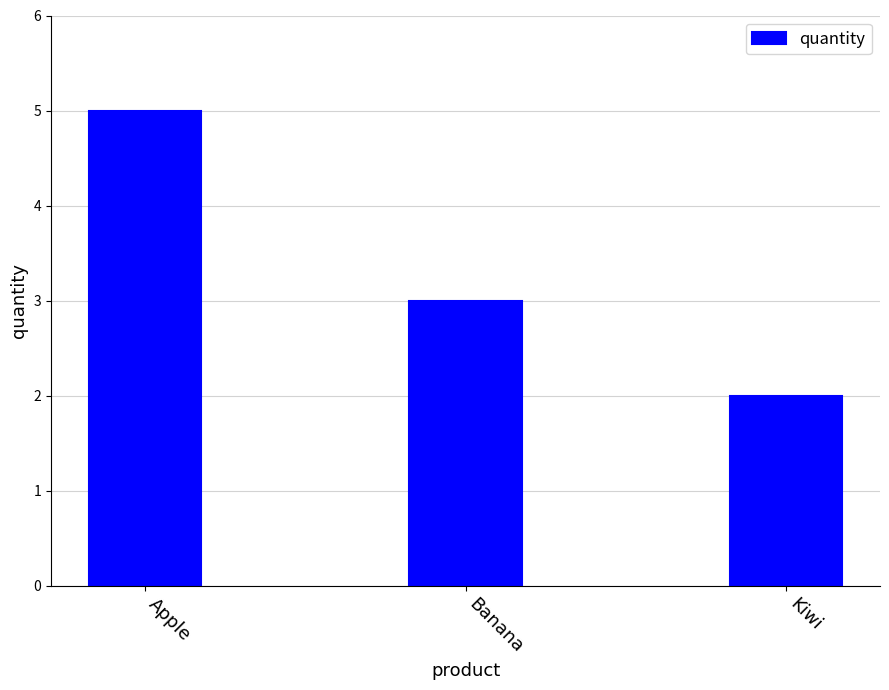

What is the change in value from Apple to Kiwi?

-3